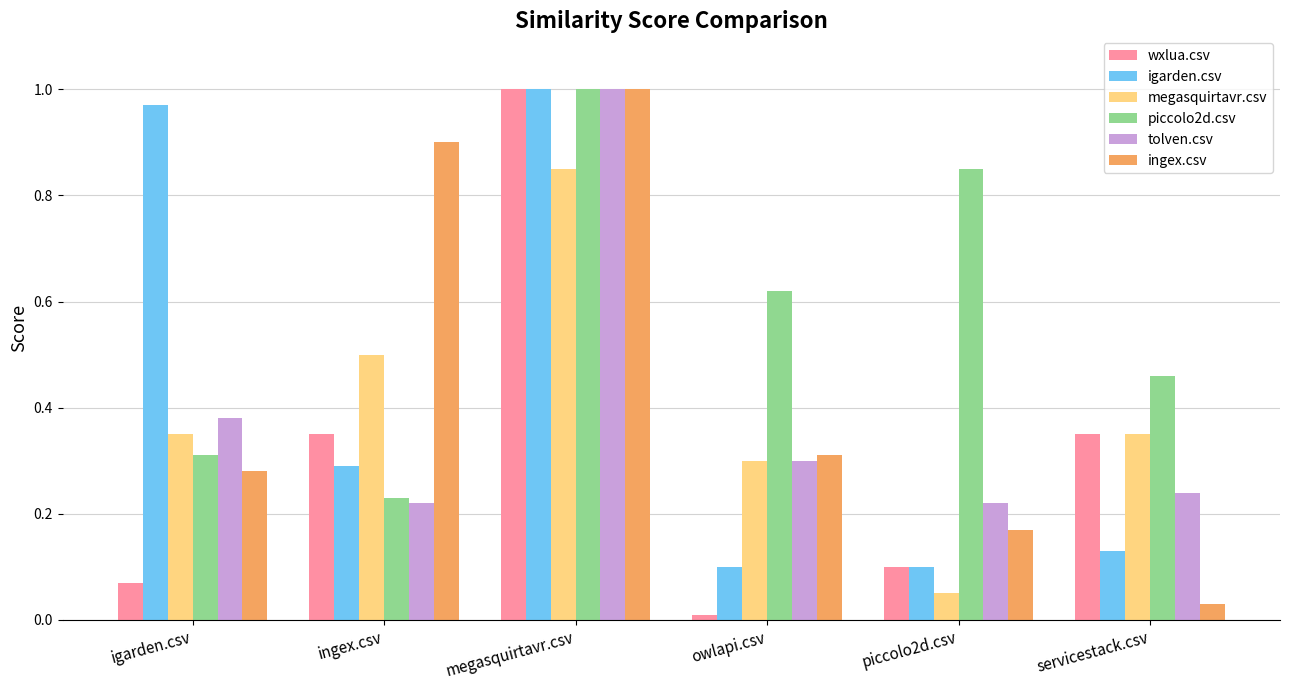

What is the difference between the maximum and minimum values in the igarden.csv series?

0.9